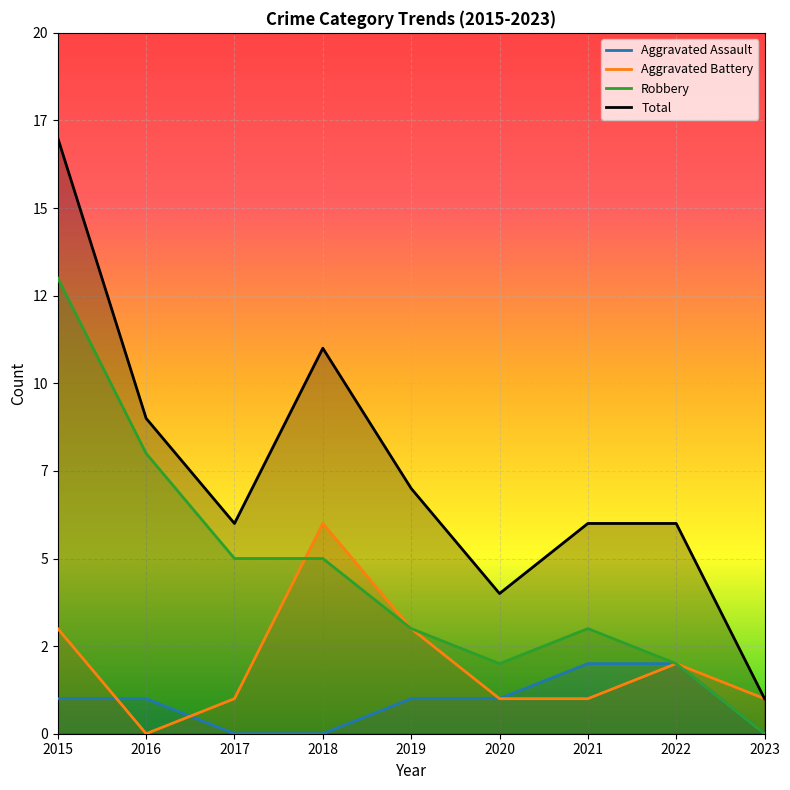

Reading left to right, transcribe all the data shown in this chart.

Aggravated Assault: 2015=1	2016=1	2017=0	2018=0	2019=1	2020=1	2021=2	2022=2	2023=0
Aggravated Battery: 2015=3	2016=0	2017=1	2018=6	2019=3	2020=1	2021=1	2022=2	2023=1
Robbery: 2015=13	2016=8	2017=5	2018=5	2019=3	2020=2	2021=3	2022=2	2023=0
Total: 2015=17	2016=9	2017=6	2018=11	2019=7	2020=4	2021=6	2022=6	2023=1